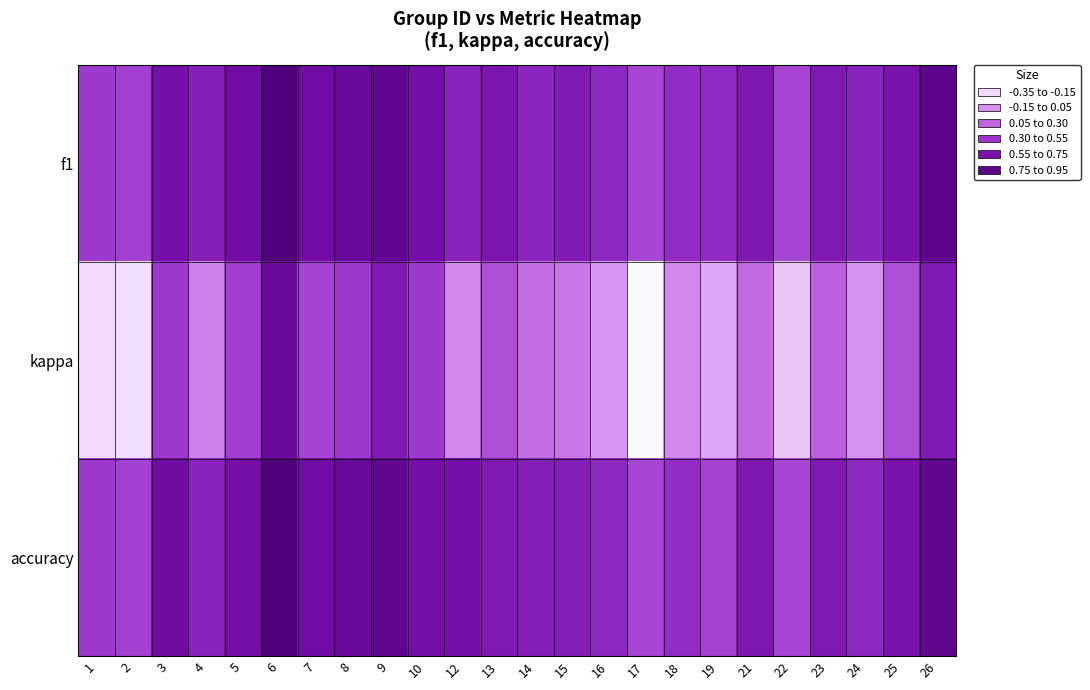

Which series has the largest range (max minus min)?

kappa